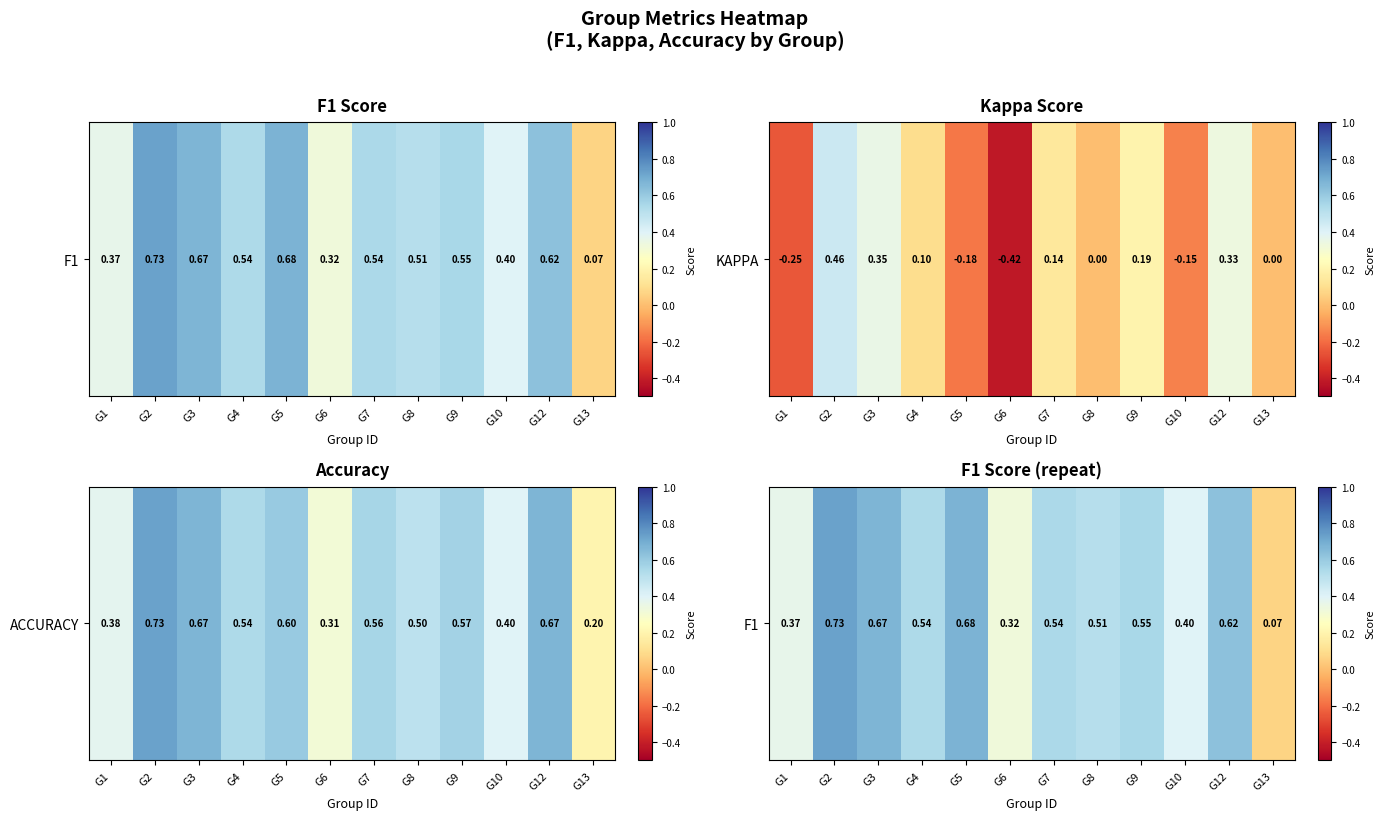

What is the greatest value displayed?

0.7